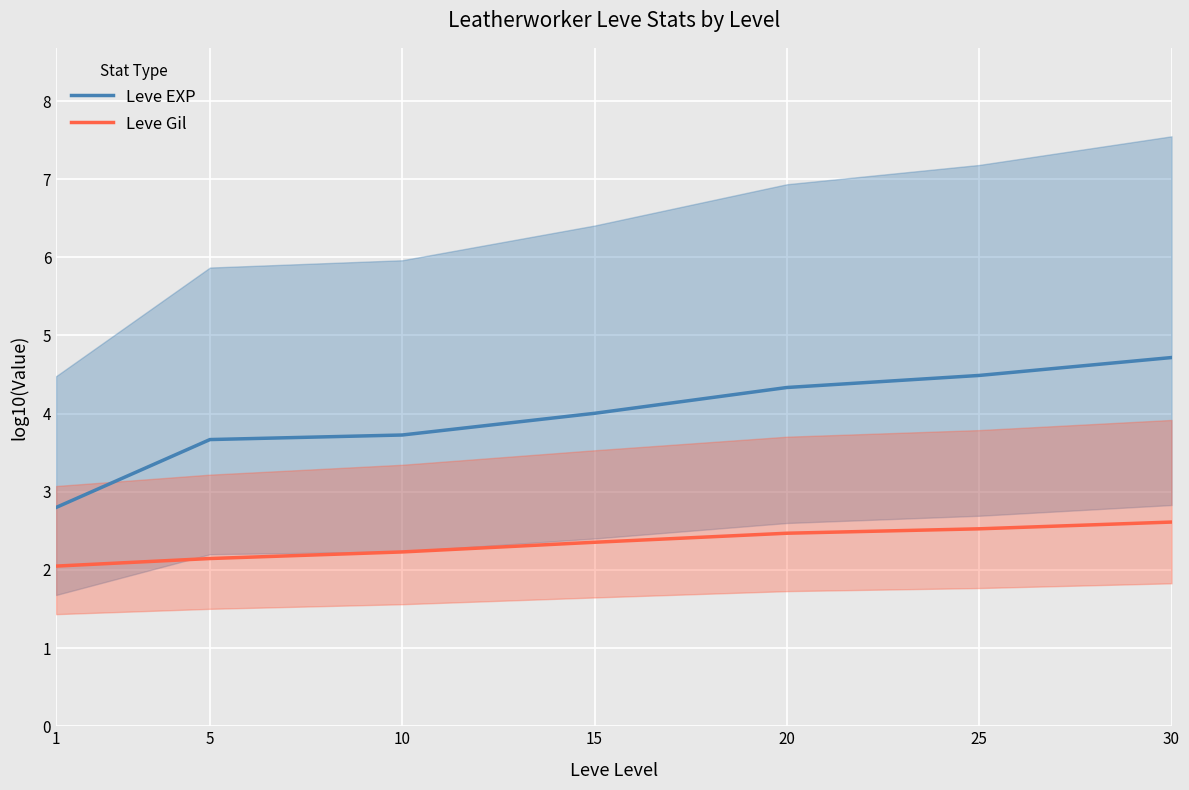

What is the total value across all series at 20?

6.8